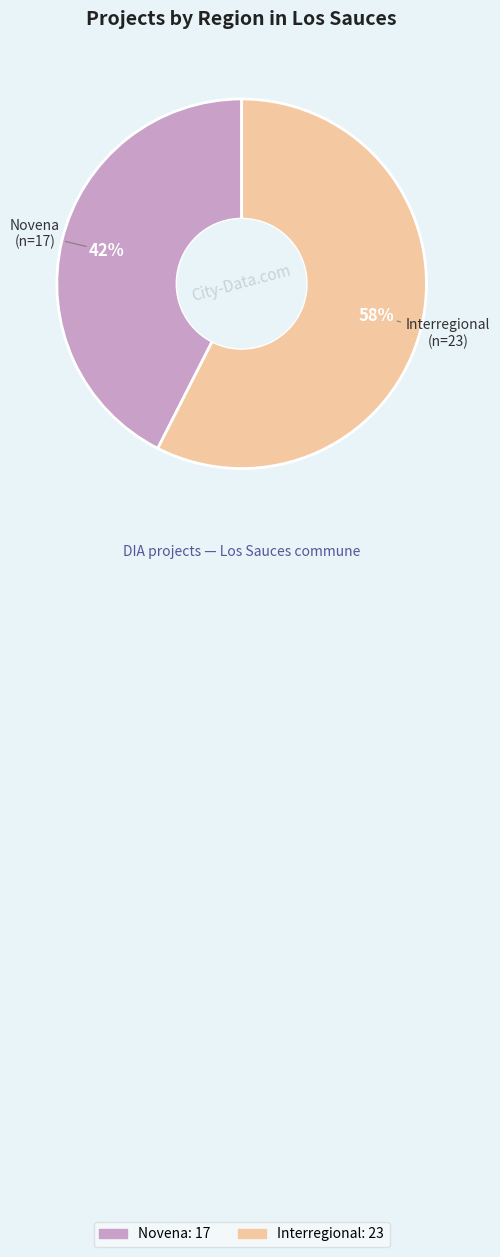

Does any single category account for the majority?

Yes